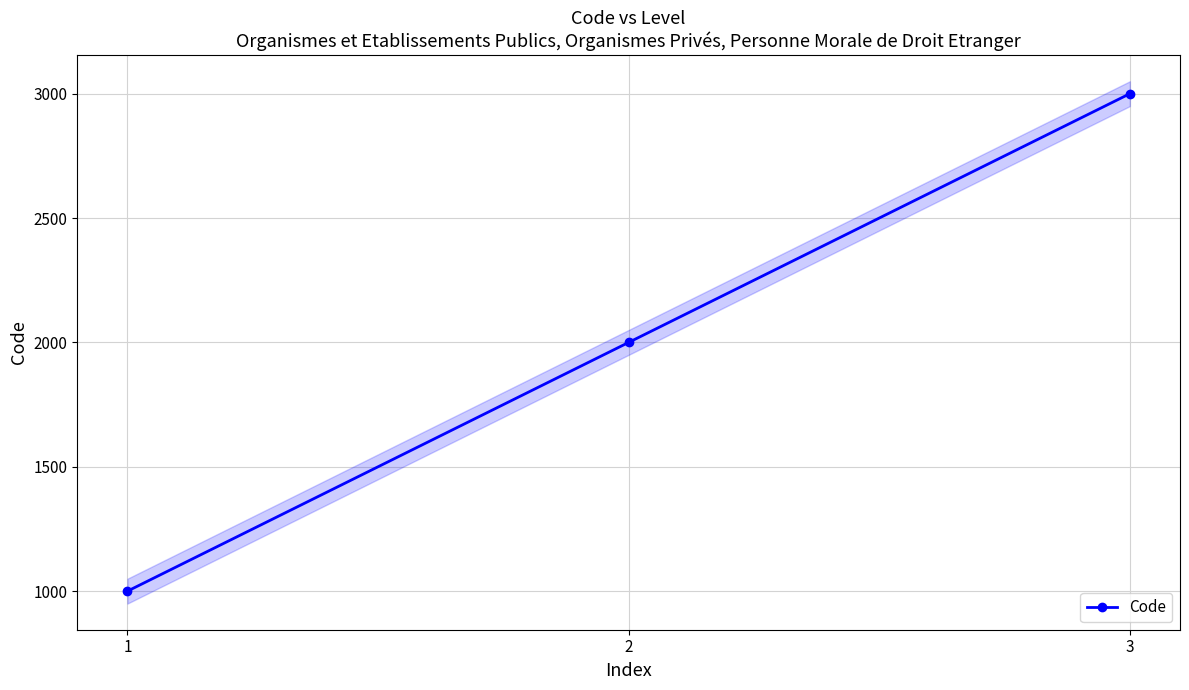

What is the sum of the values at 1 and 2?

3000